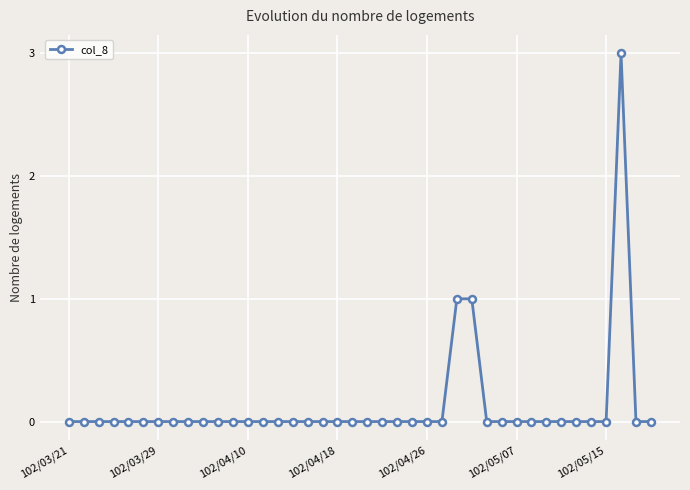

True or false: there are more than 0 points higher than both neighbors.

True